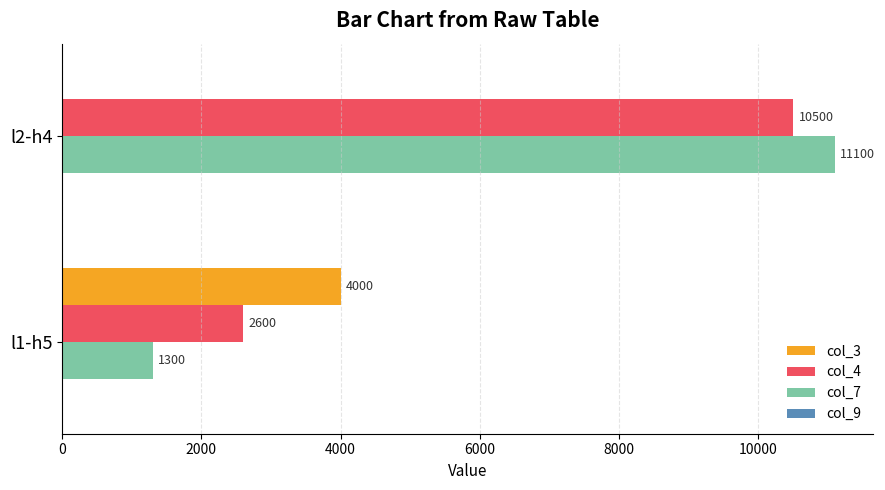

Between l1-h5 and l2-h4, which series saw the biggest shift?

col_7